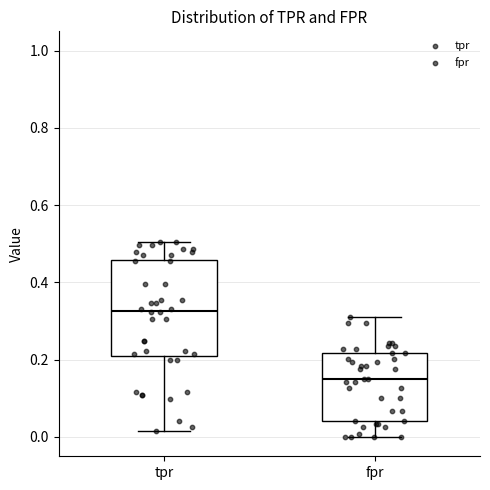

Reading left to right, transcribe this box plot: for each box, give where its median line is, the range the box spans, and where its two whiskers end, as read against the y-axis. The values are not printed on the chart, so give them approximately, as read against the axis.

tpr: median 0.32, box 0.22 to 0.46, whiskers 0.02 to 0.50
fpr: median 0.16, box 0.04 to 0.22, whiskers 0.00 to 0.32